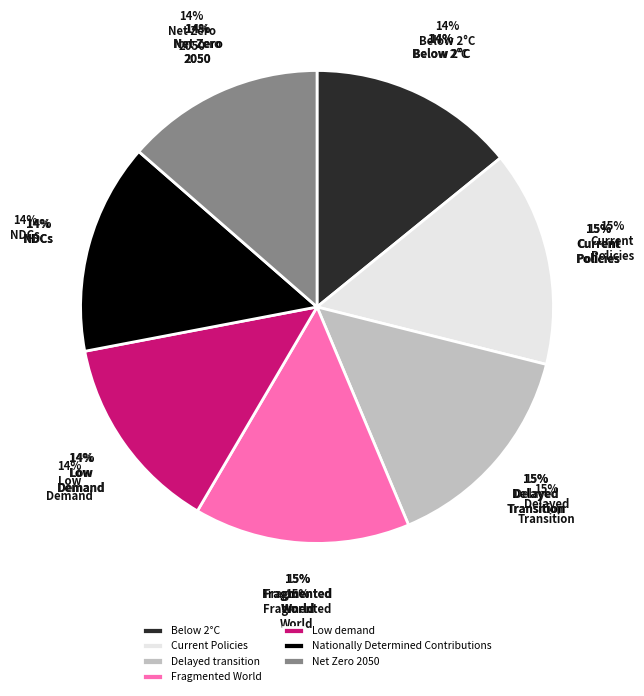

Does any single category account for the majority?

No